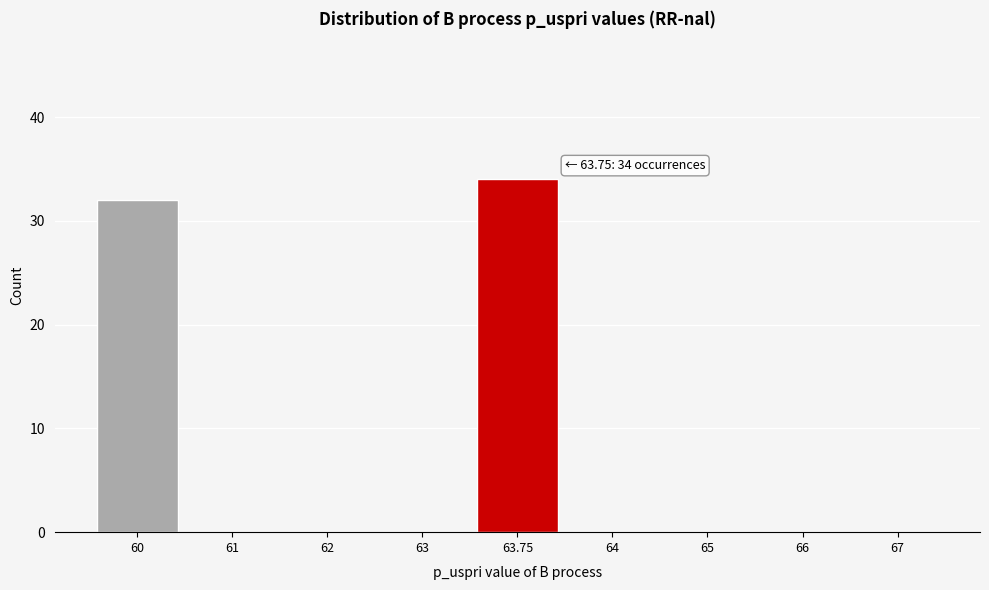

Reading left to right, list all the values displayed in this chart.

60=32	61=0	62=0	63=0	63.75=34	64=0	65=0	66=0	67=0